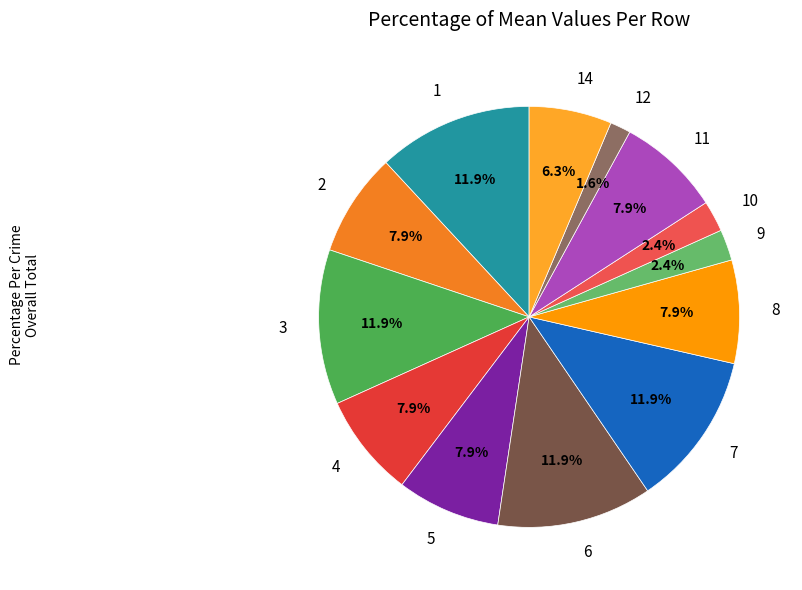

How many segments does this pie chart have?

13